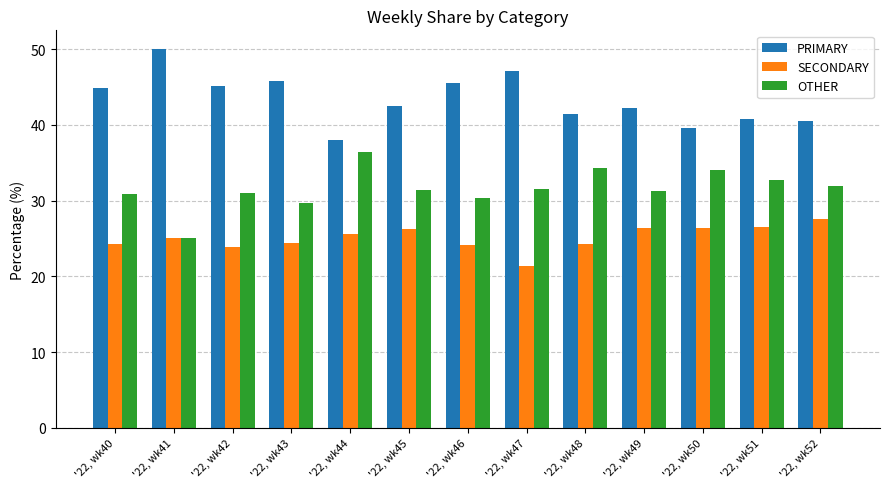

The value of PRIMARY at '22, wk52 is 58.5. True or false?

False